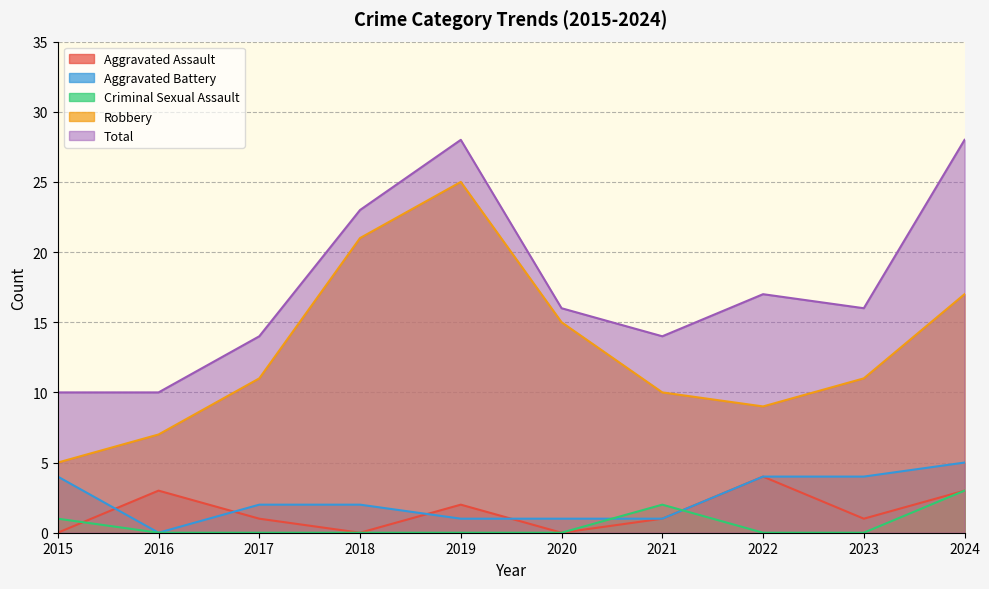

Which has a higher value, 2017 or 2015?

2017